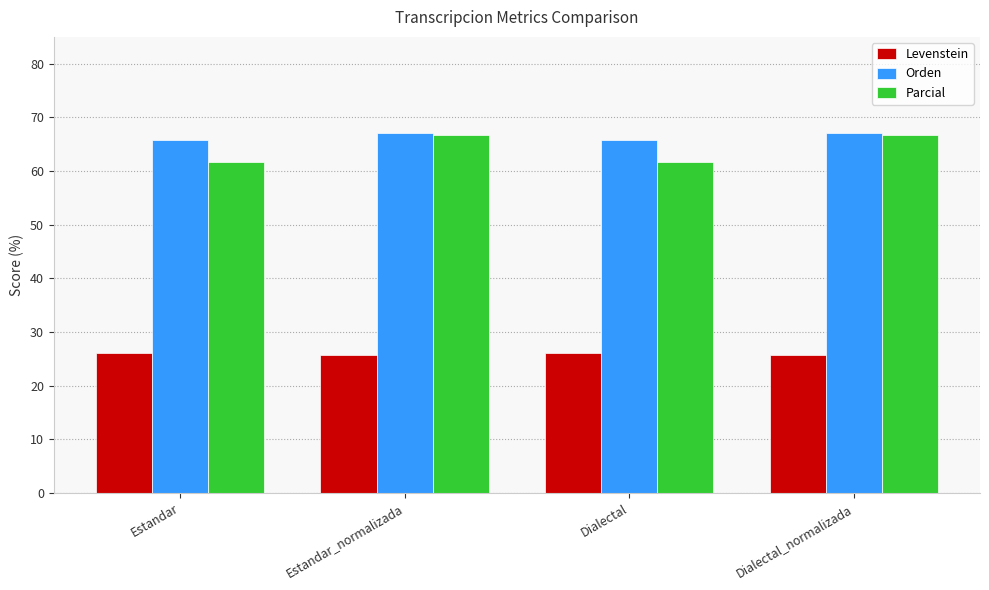

Is it true that Orden equals 110.2 at Estandar?

False